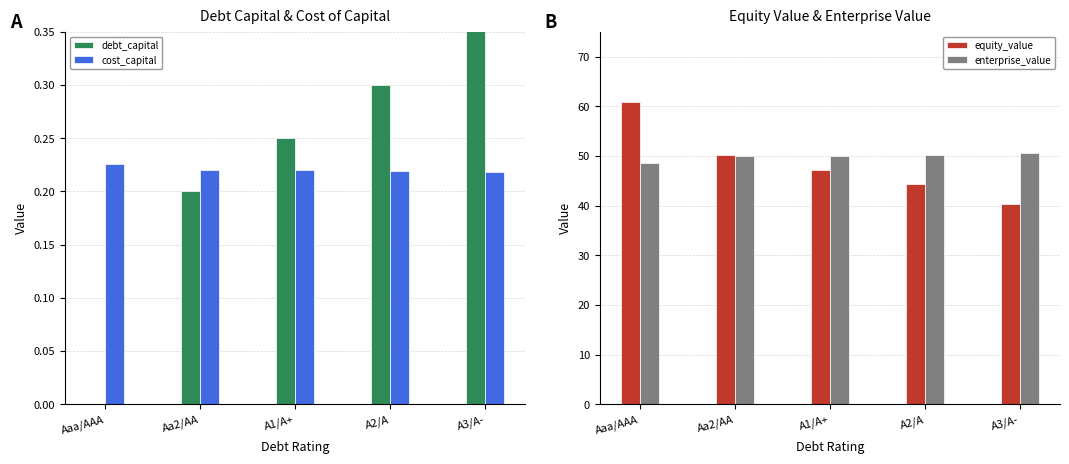

List the labels in order of equity_value value, largest first.

Aaa/AAA, Aa2/AA, A1/A+, A2/A, A3/A-